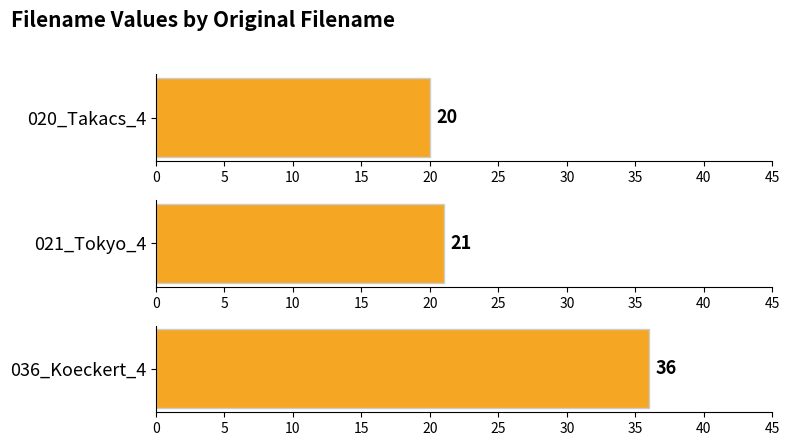

Read the value at 036_Koeckert_4, to the nearest 5.

35